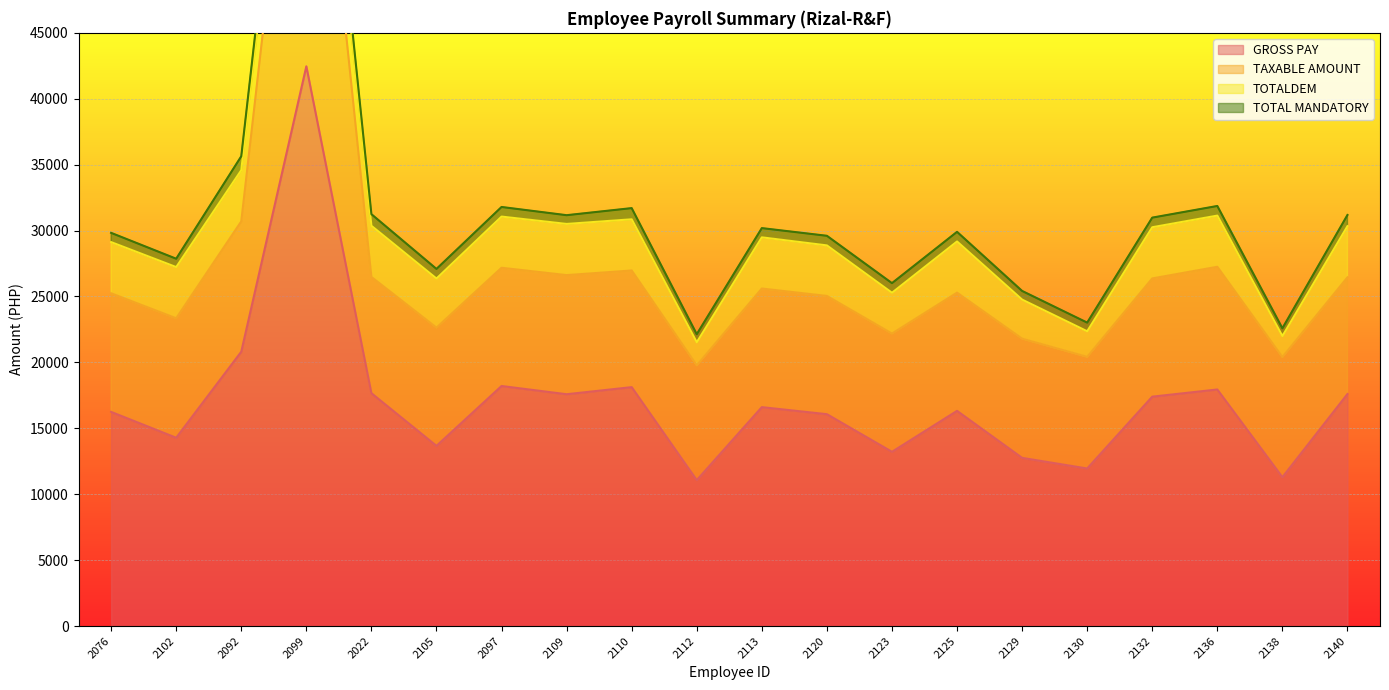

In GROSS PAY, how many points are higher than both neighbors (excluding endpoints)?

6